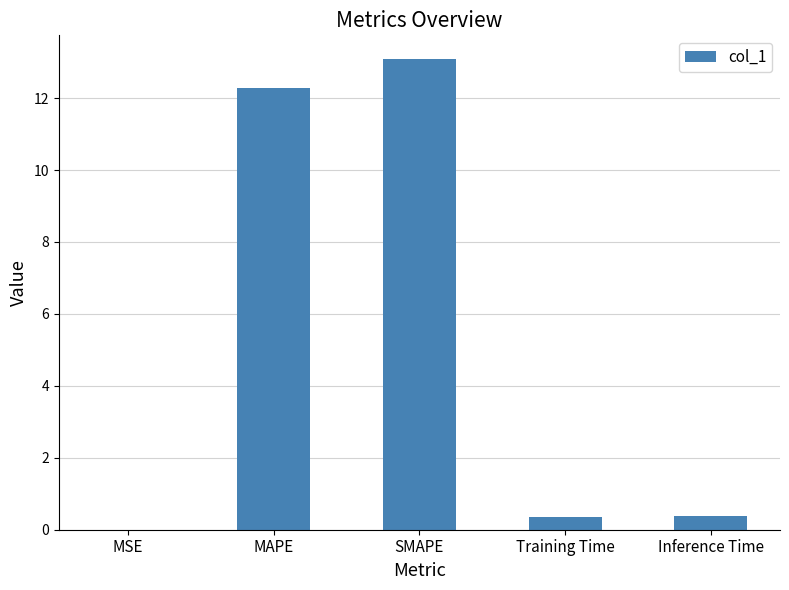

What is the sum of the values at Training Time and SMAPE?

13.5